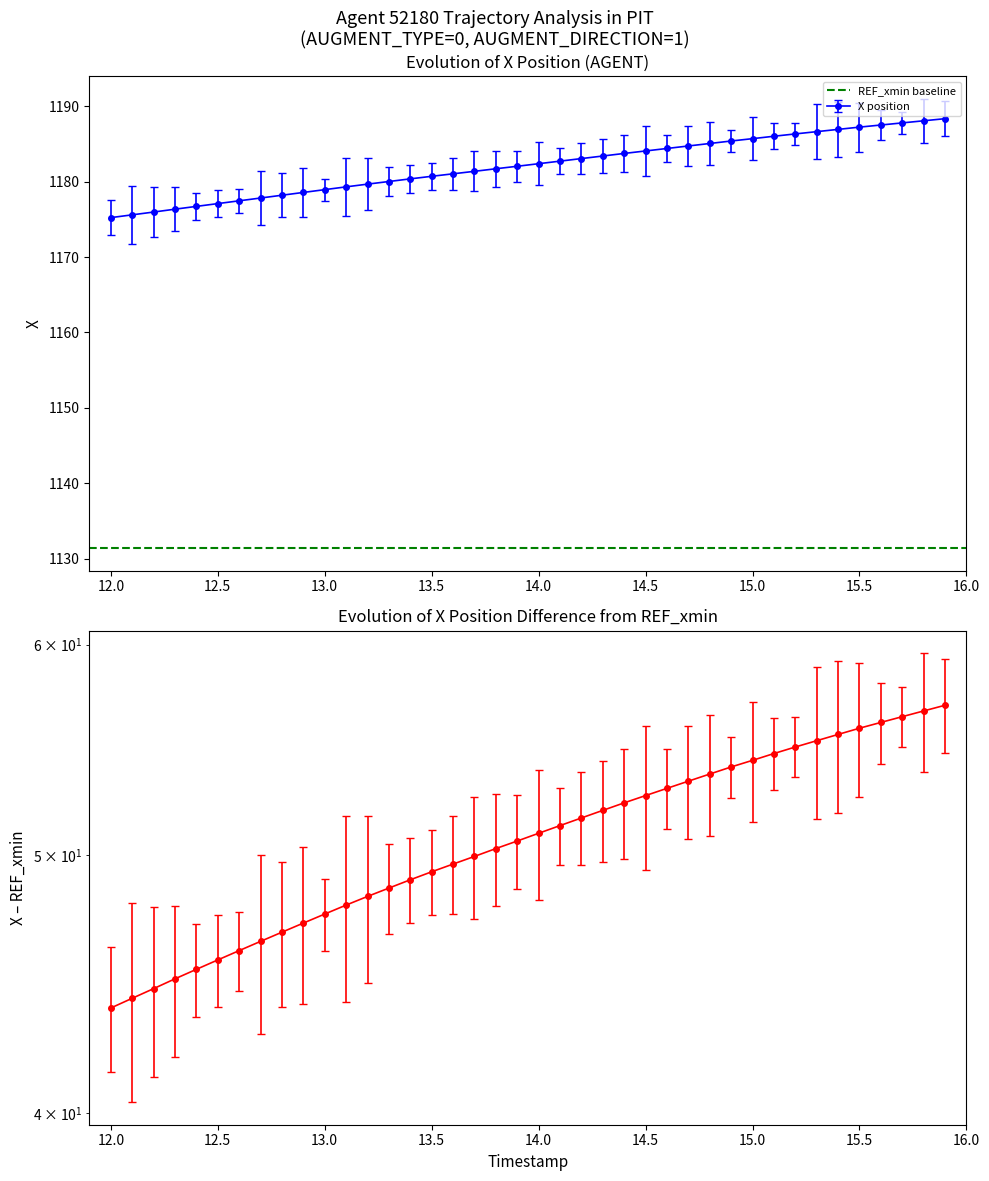

Is it true that X position equals 1175.2 at 12.0?

True